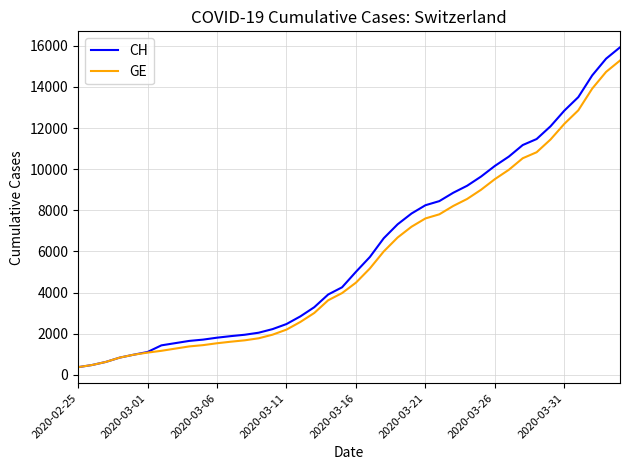

What is the maximum value shown in the chart?

15926